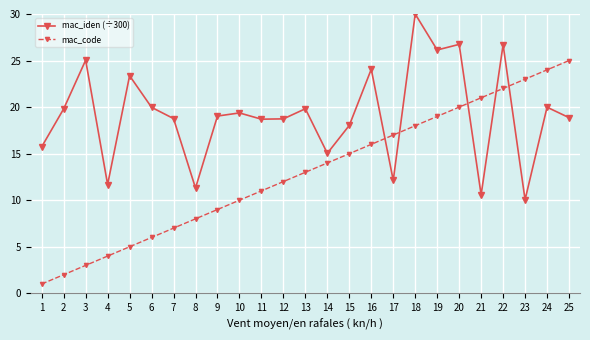

Which series has the largest total across all categories?

mac_iden (÷300)